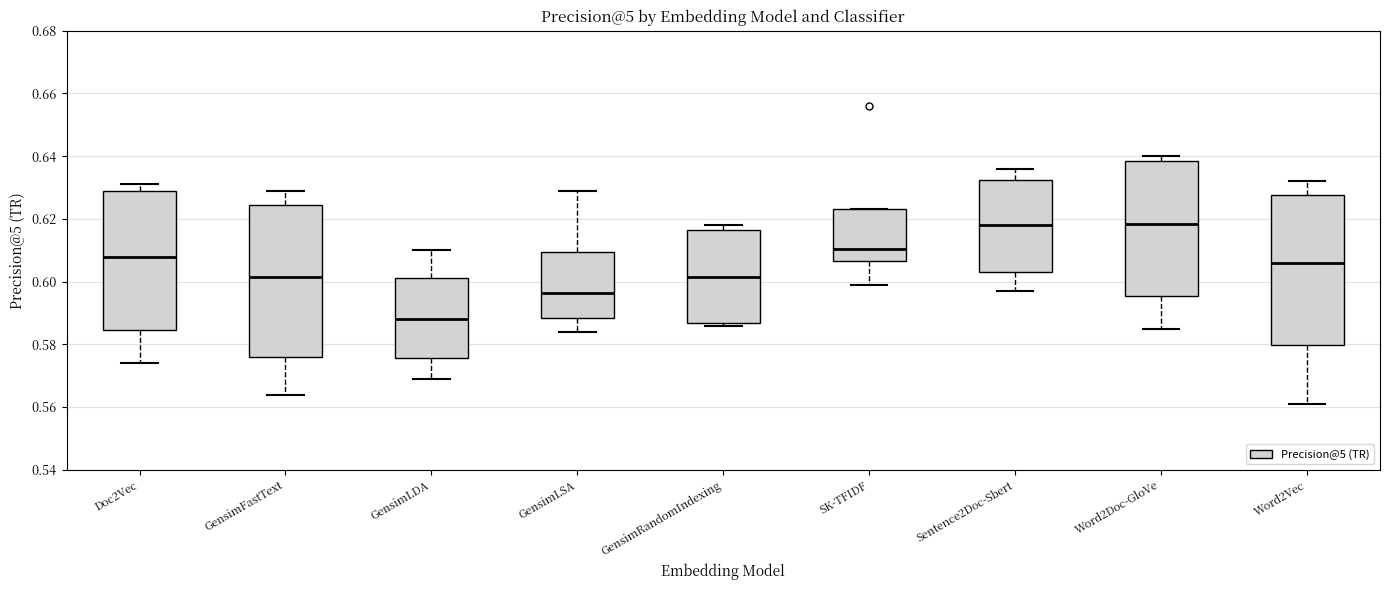

Reading left to right, read every box against the y-axis: the position of its median line, the range the box covers, and the ends of its whiskers. The values are not printed on the chart, so give them approximately, as read against the axis.

Doc2Vec: median 0.608, box 0.584 to 0.628, whiskers 0.574 to 0.632
GensimFastText: median 0.602, box 0.576 to 0.624, whiskers 0.564 to 0.630
GensimLDA: median 0.588, box 0.576 to 0.602, whiskers 0.570 to 0.610
GensimLSA: median 0.596, box 0.588 to 0.610, whiskers 0.584 to 0.630
GensimRandomIndexing: median 0.602, box 0.586 to 0.616, whiskers 0.586 (just below the box's lower edge) to 0.618
SK-TFIDF: median 0.610, box 0.606 to 0.624, whiskers 0.600 to 0.624
Sentence2Doc-Sbert: median 0.618, box 0.604 to 0.632, whiskers 0.598 to 0.636
Word2Doc-GloVe: median 0.618, box 0.596 to 0.638, whiskers 0.586 to 0.640
Word2Vec: median 0.606, box 0.580 to 0.628, whiskers 0.562 to 0.632